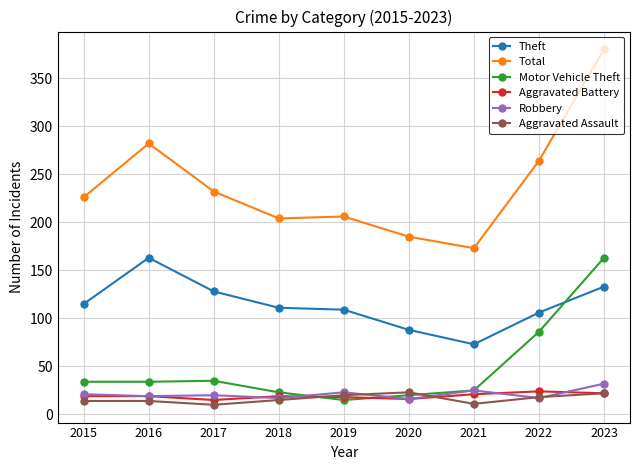

What is the average value of the Robbery series?

21